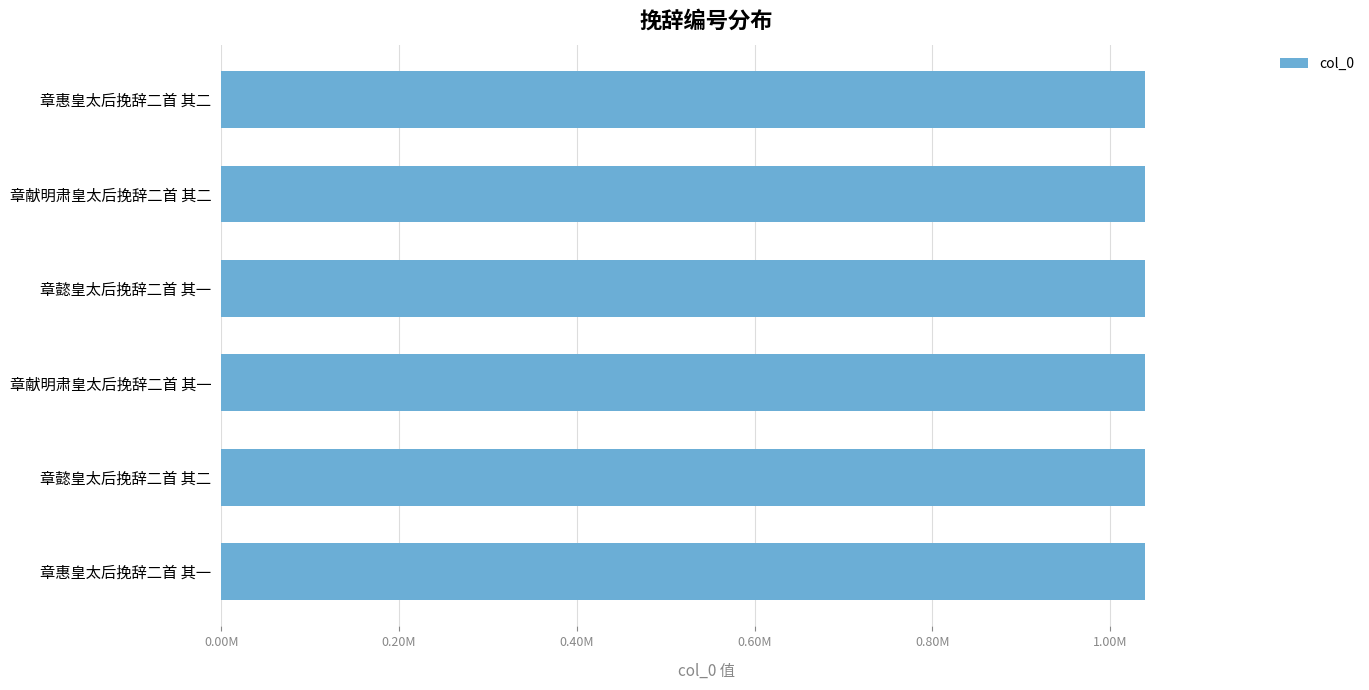

What is the sum of all values?

6238347